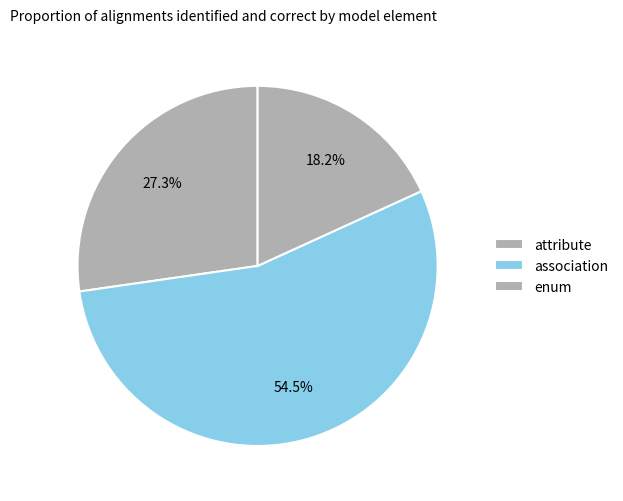

Count the number of slices in the pie.

3